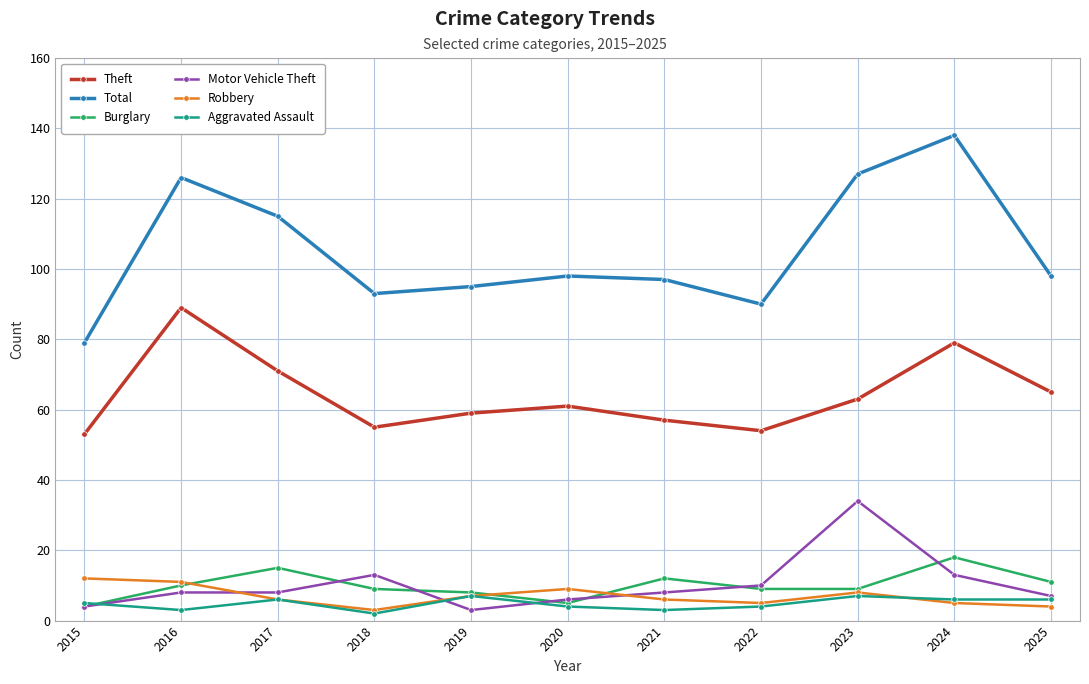

What are all the series names shown in the legend?

Theft, Total, Burglary, Motor Vehicle Theft, Robbery, Aggravated Assault